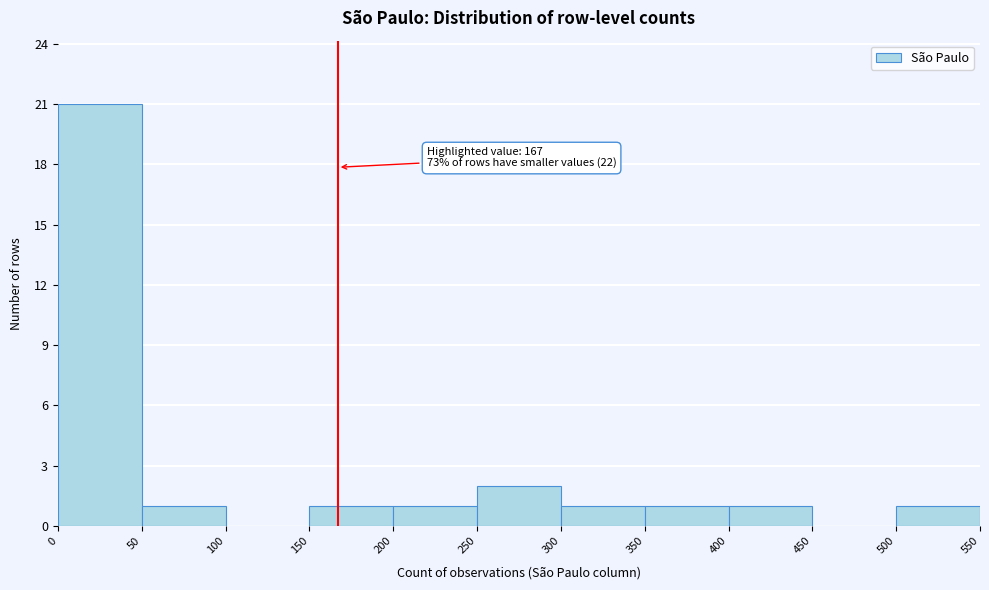

Over which range of the x-axis is the bar tallest?

0 to 50